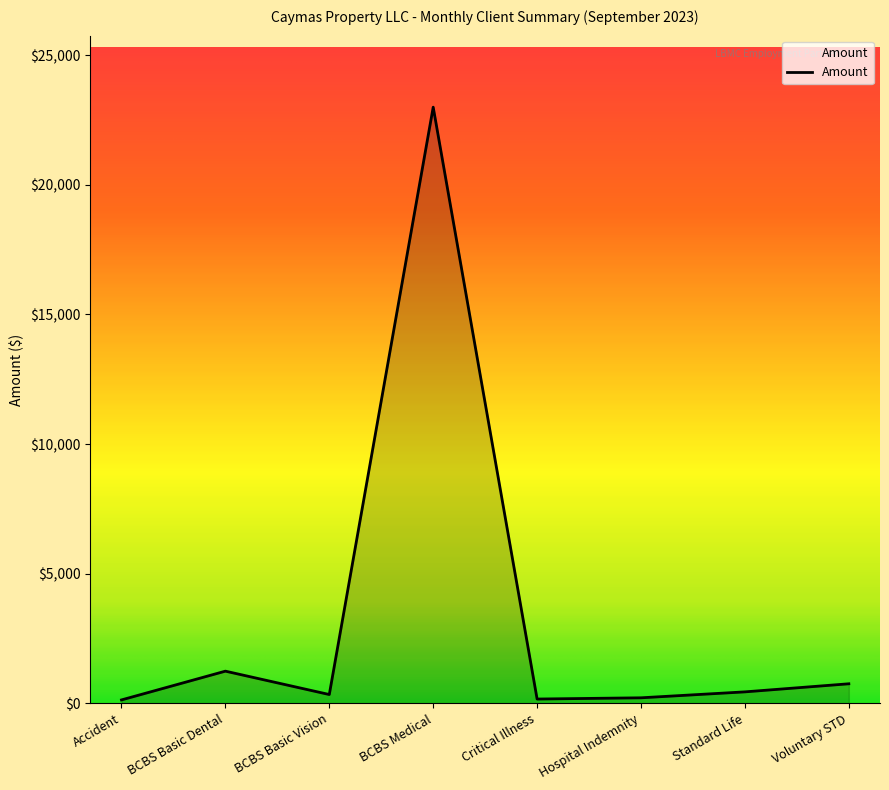

Read the value at Critical Illness.

163.1